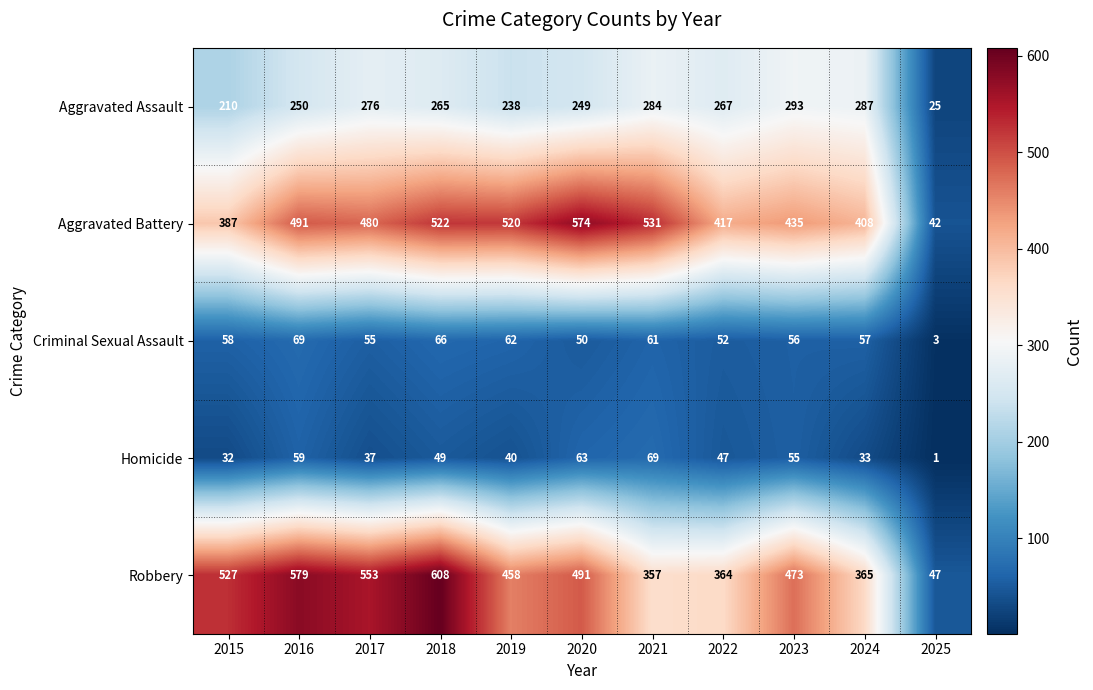

Is it true that Criminal Sexual Assault equals 58 at 2015?

True